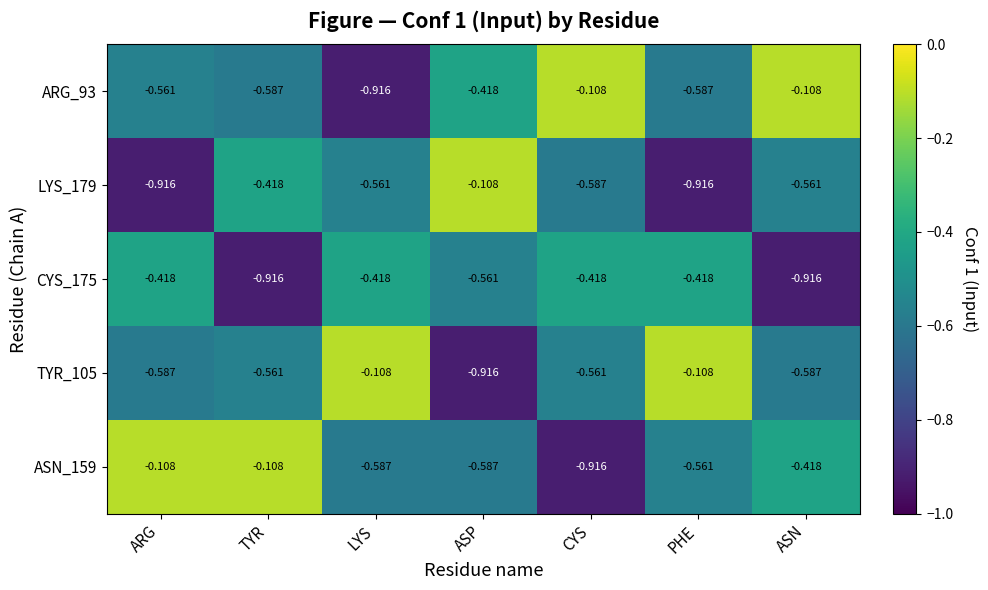

Where is LYS_179 nearest to the value 0?

ASP